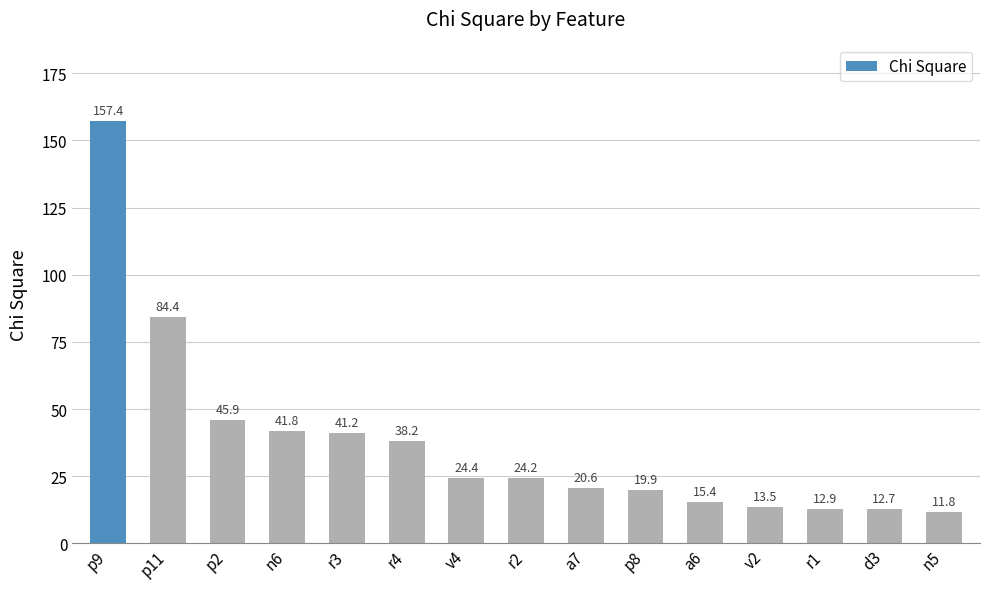

Rank the categories by value from highest to lowest.

p9, p11, p2, n6, r3, r4, v4, r2, a7, p8, a6, v2, r1, d3, n5